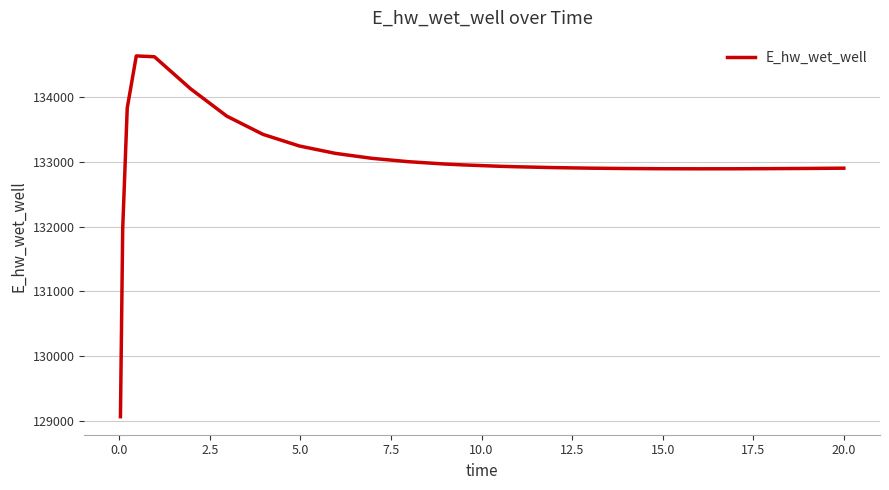

What is the difference between the maximum and minimum values?

5558.0